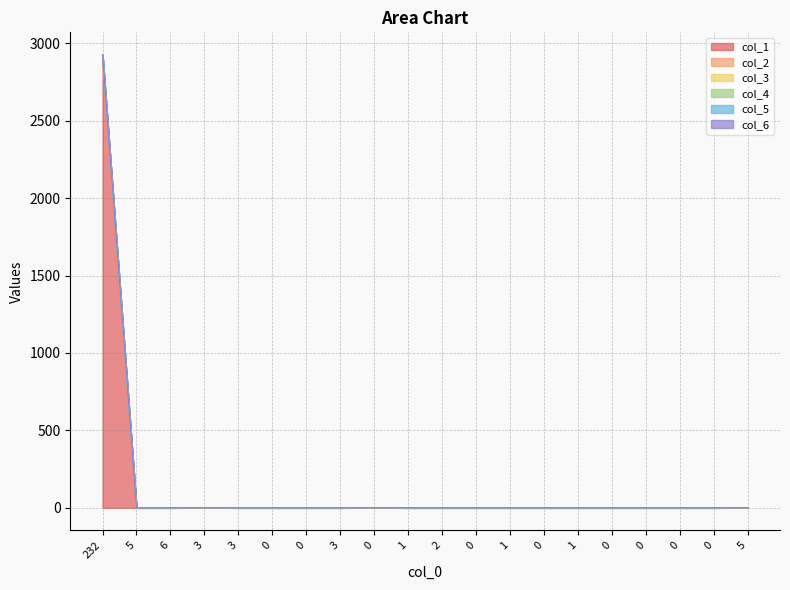

How many data points does each series have?

20